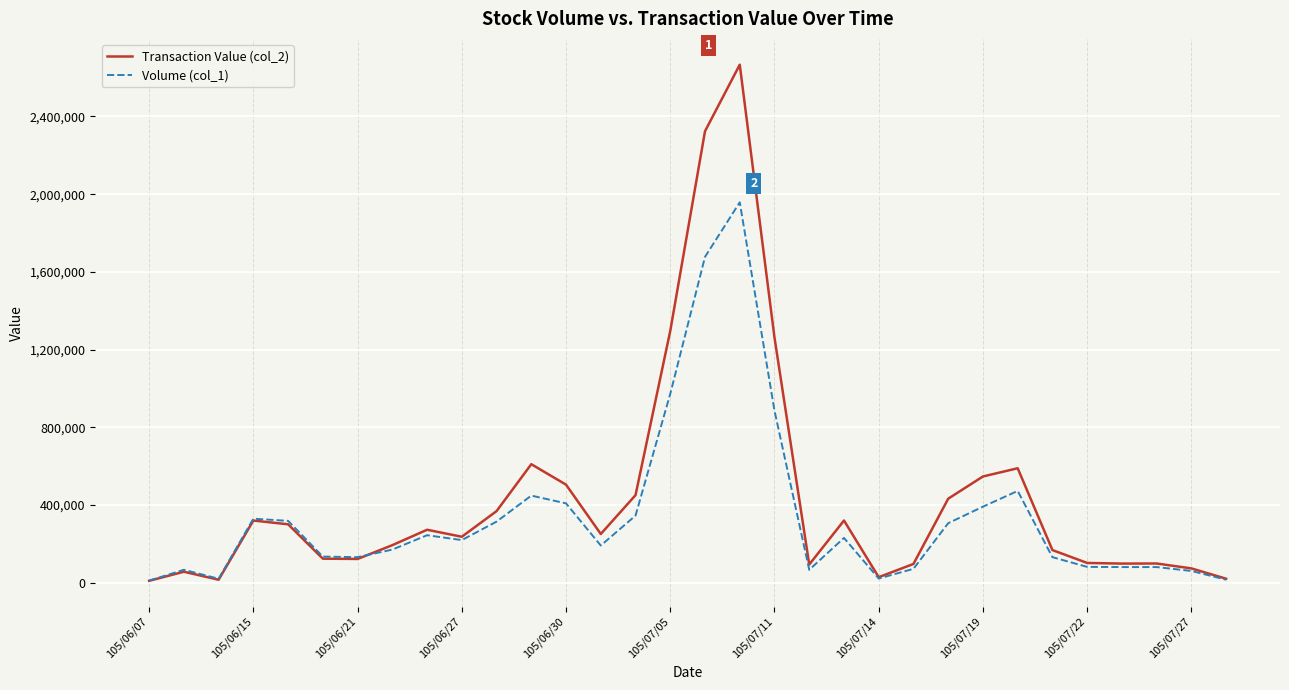

What is the greatest value displayed?

2666520